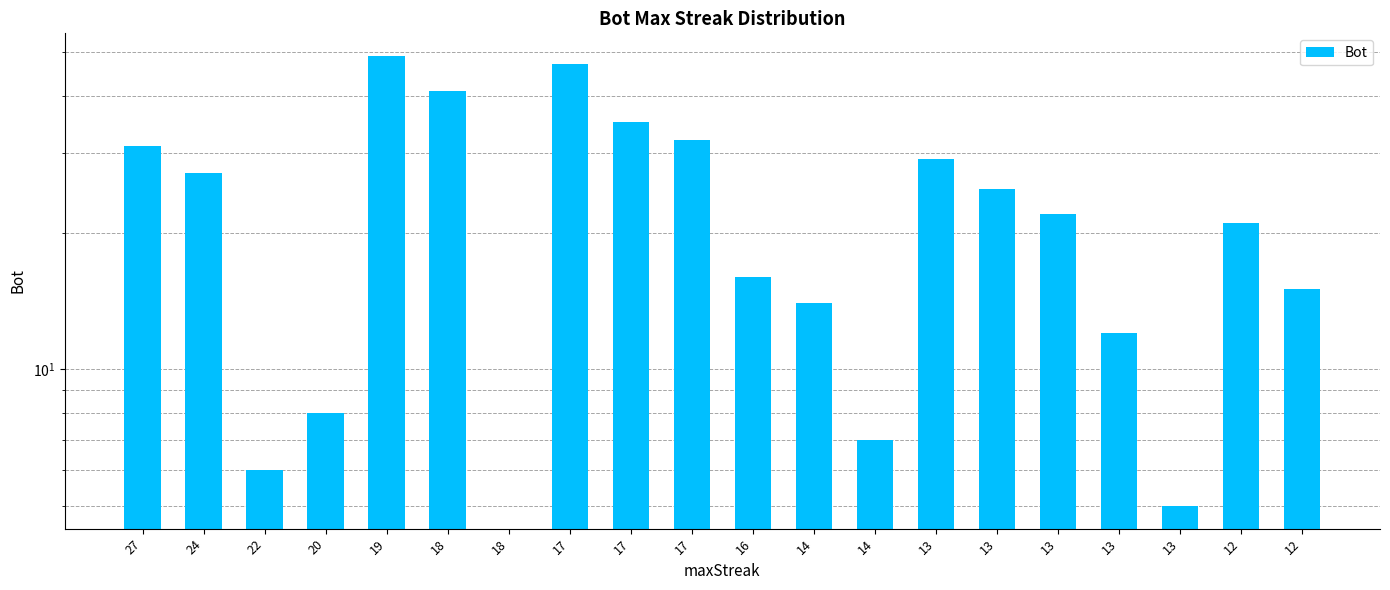

Reading right to left, transcribe all the data shown in this chart.

12=15	12=21	13=5	13=12	13=22	13=25	13=29	14=7	14=14	16=16	17=32	17=35	17=47	18=0	18=41	19=49	20=8	22=6	24=27	27=31